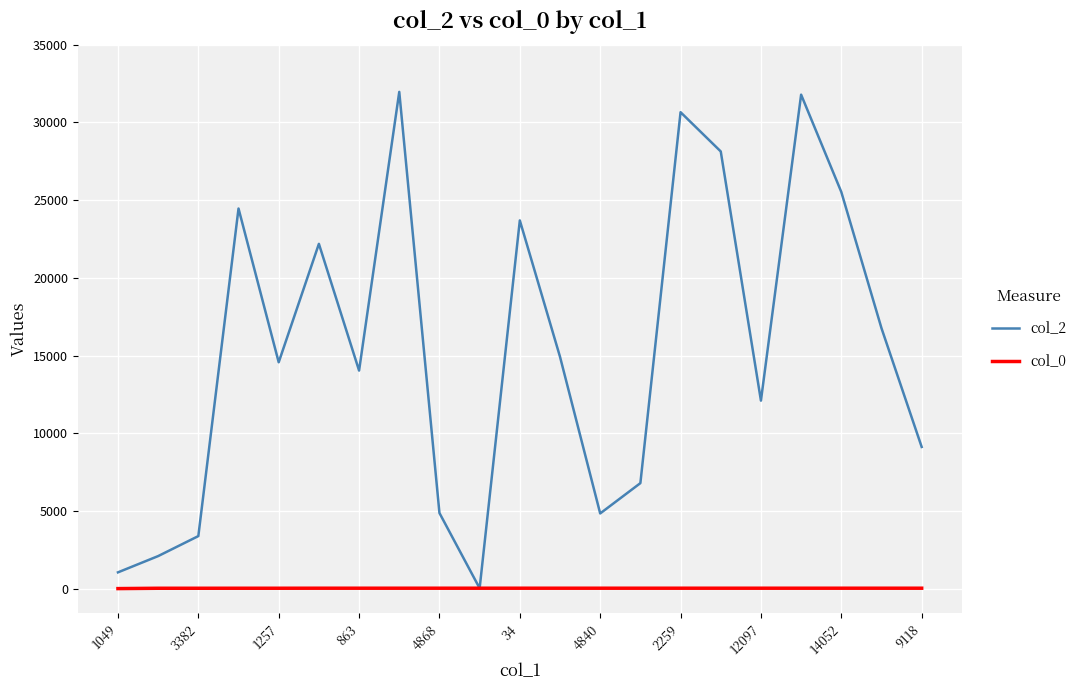

What are all the series names shown in the legend?

col_2, col_0